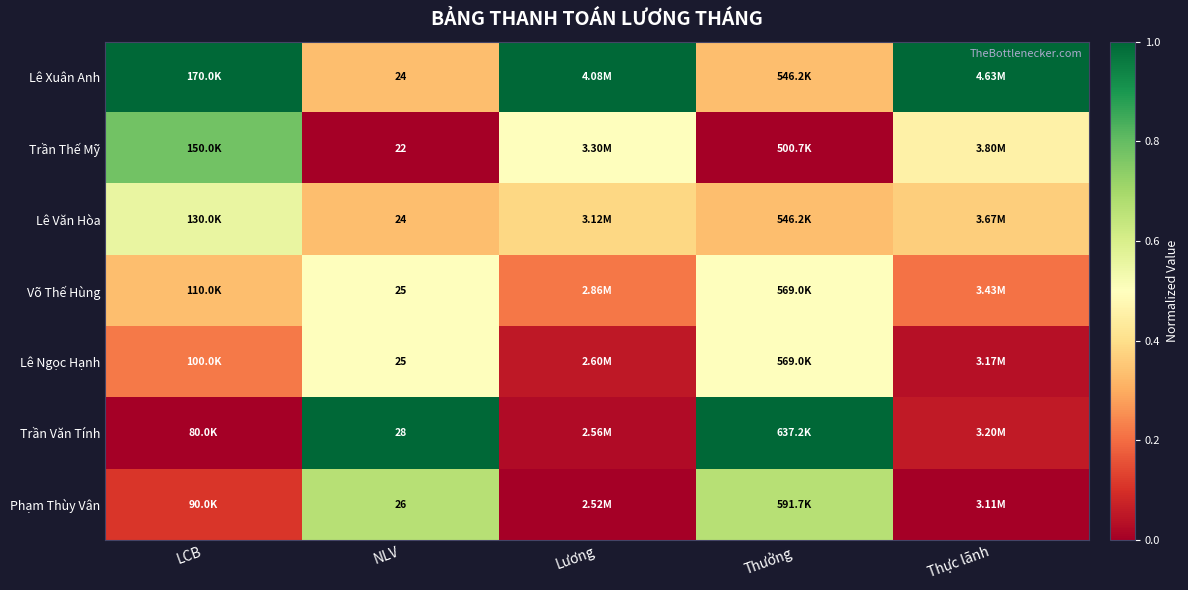

The Trần Văn Tính series shows 0.1 at Thực lãnh. True or false?

True